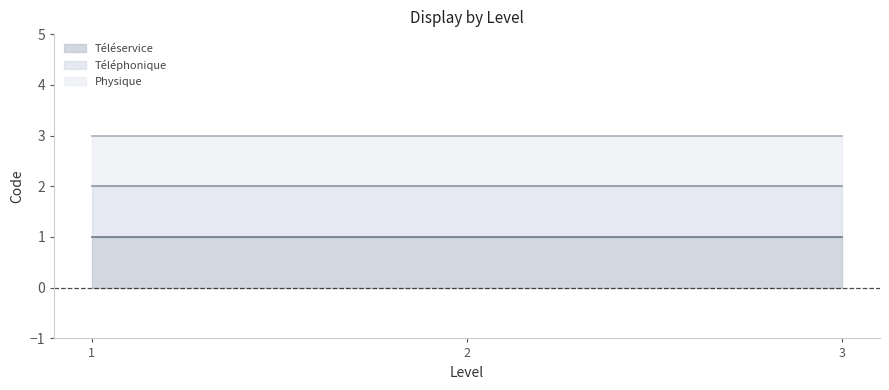

The value of Téléservice at 1 is 1. True or false?

True